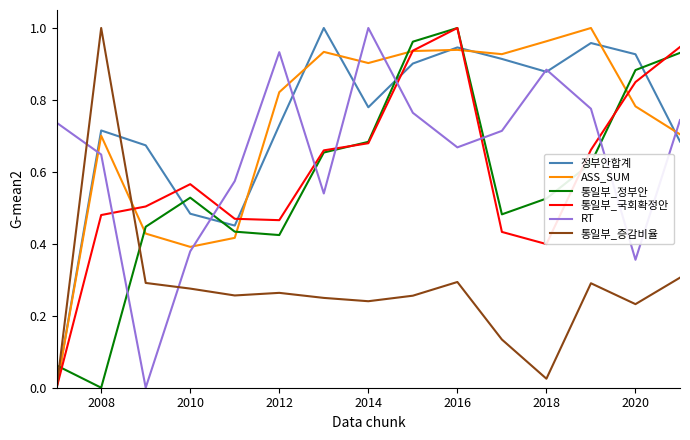

How many times do 통일부_국회확정안 and RT cross each other?

7